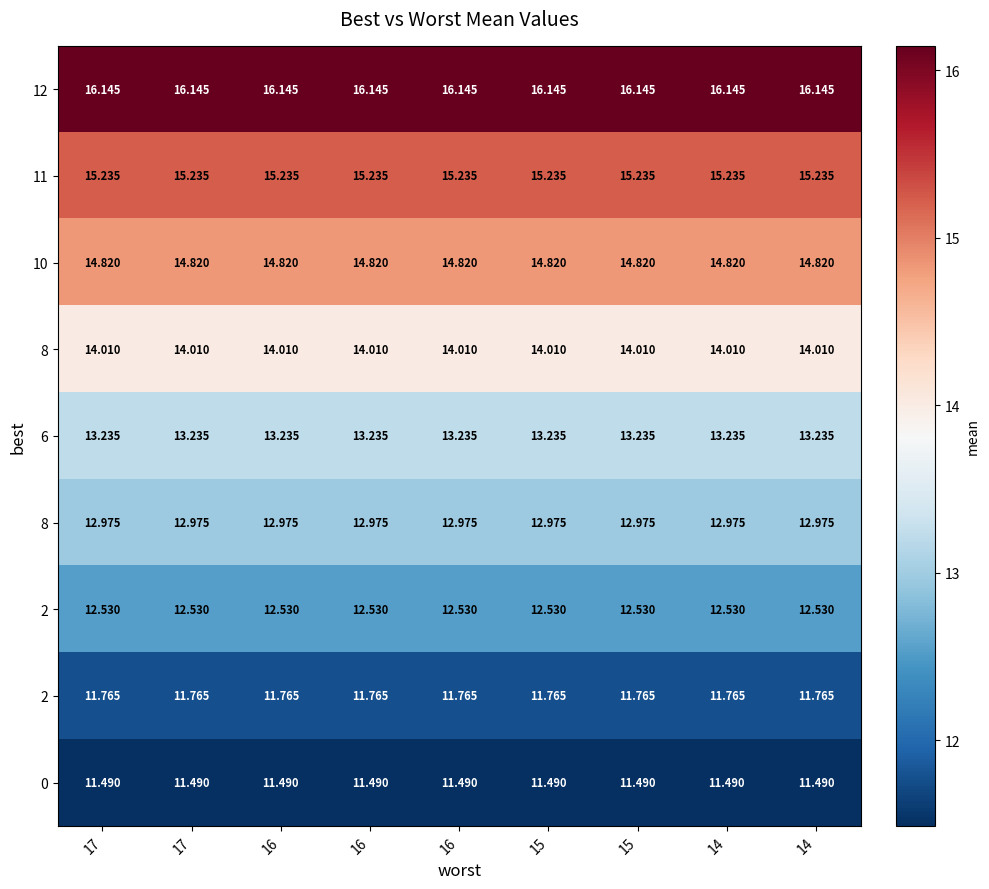

What is the difference between the highest and lowest values at 17?

4.7